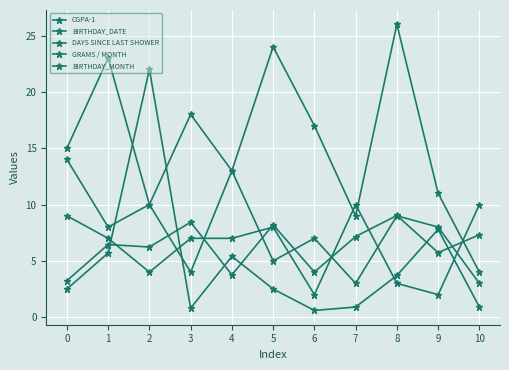

How many data points does each series have?

11